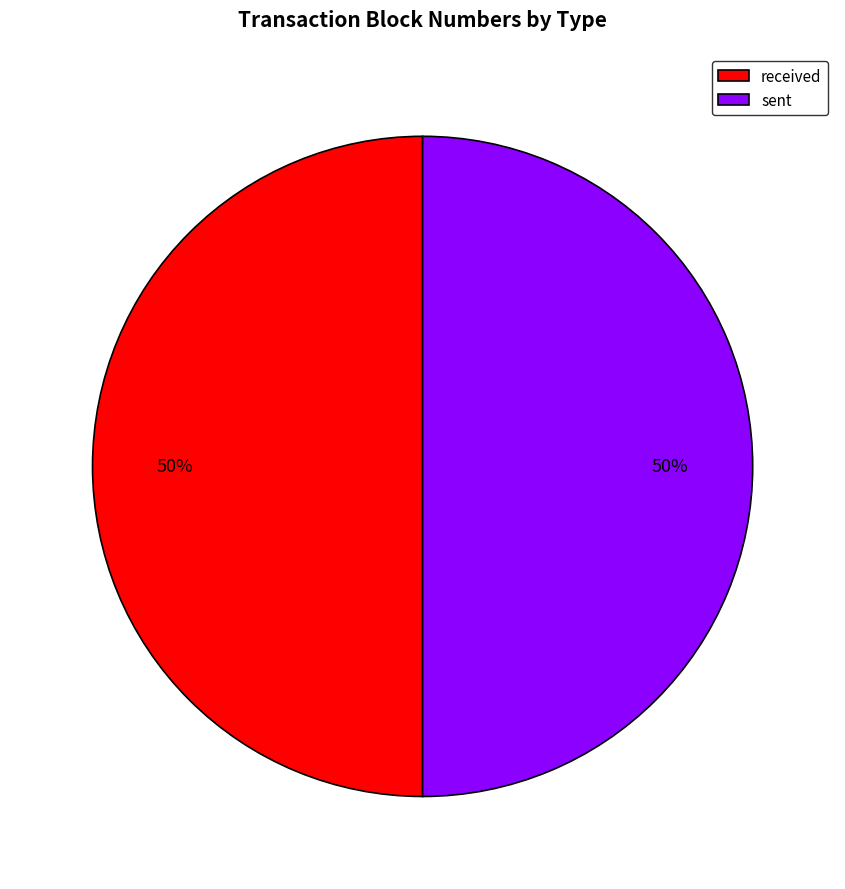

To the nearest percent, what is the combined percentage of received and sent?

100%